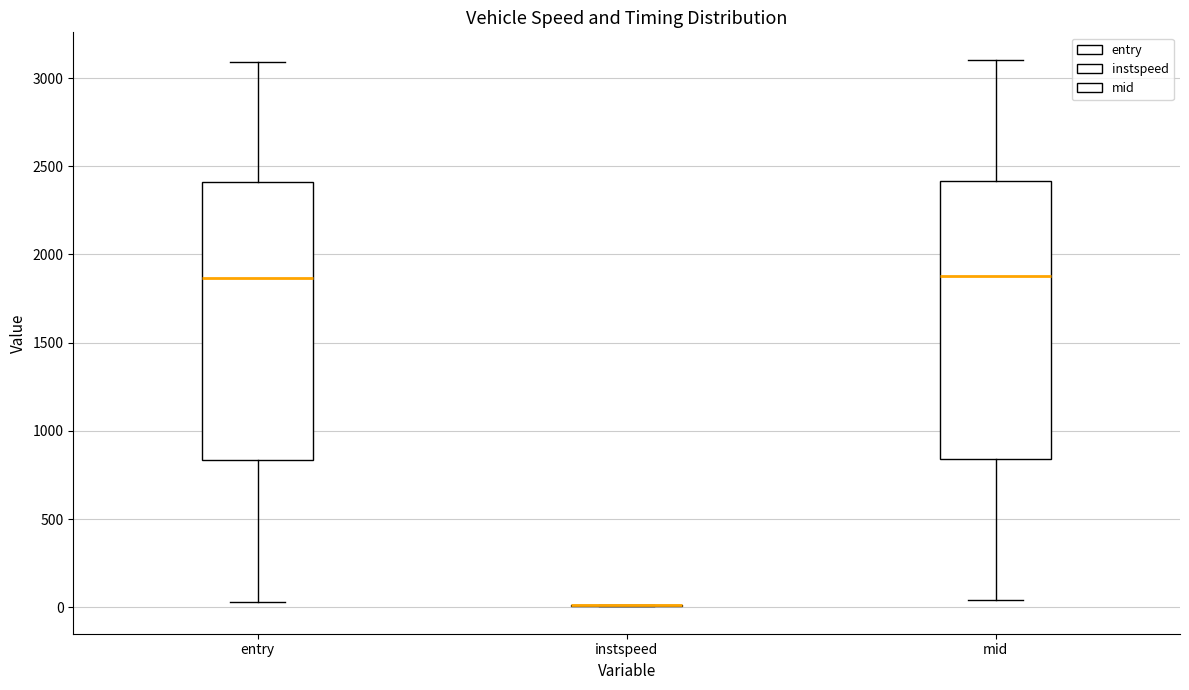

Reading left to right, read every box against the y-axis: the position of its median line, the range the box covers, and the ends of its whiskers. The values are not printed on the chart, so give them approximately, as read against the axis.

entry: median 1850, box 850 to 2400, whiskers 50 to 3100
instspeed: box collapsed to a line at 0, whiskers 0 to 0
mid: median 1900, box 850 to 2400, whiskers 50 to 3100